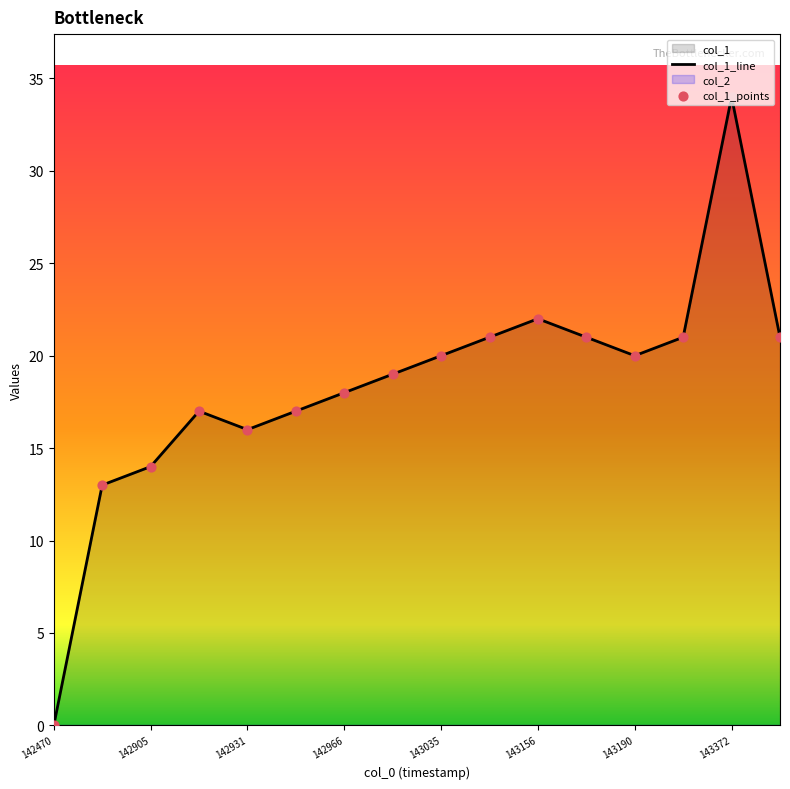

Is it true that col_1_line equals 20 at 143190?

True